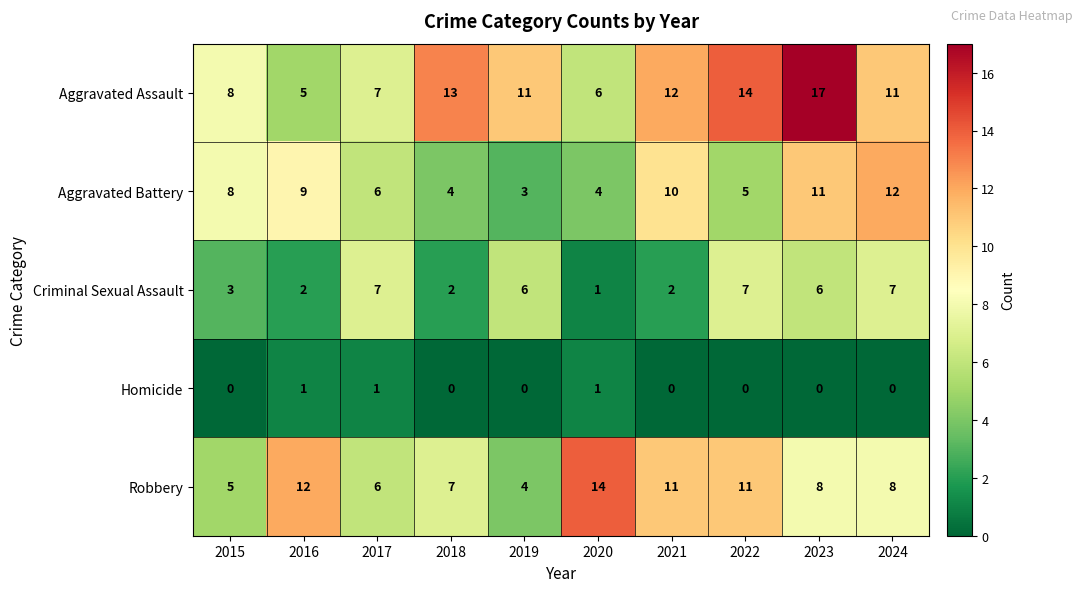

Rank the series at 2022 from lowest to highest value.

Homicide, Aggravated Battery, Criminal Sexual Assault, Robbery, Aggravated Assault